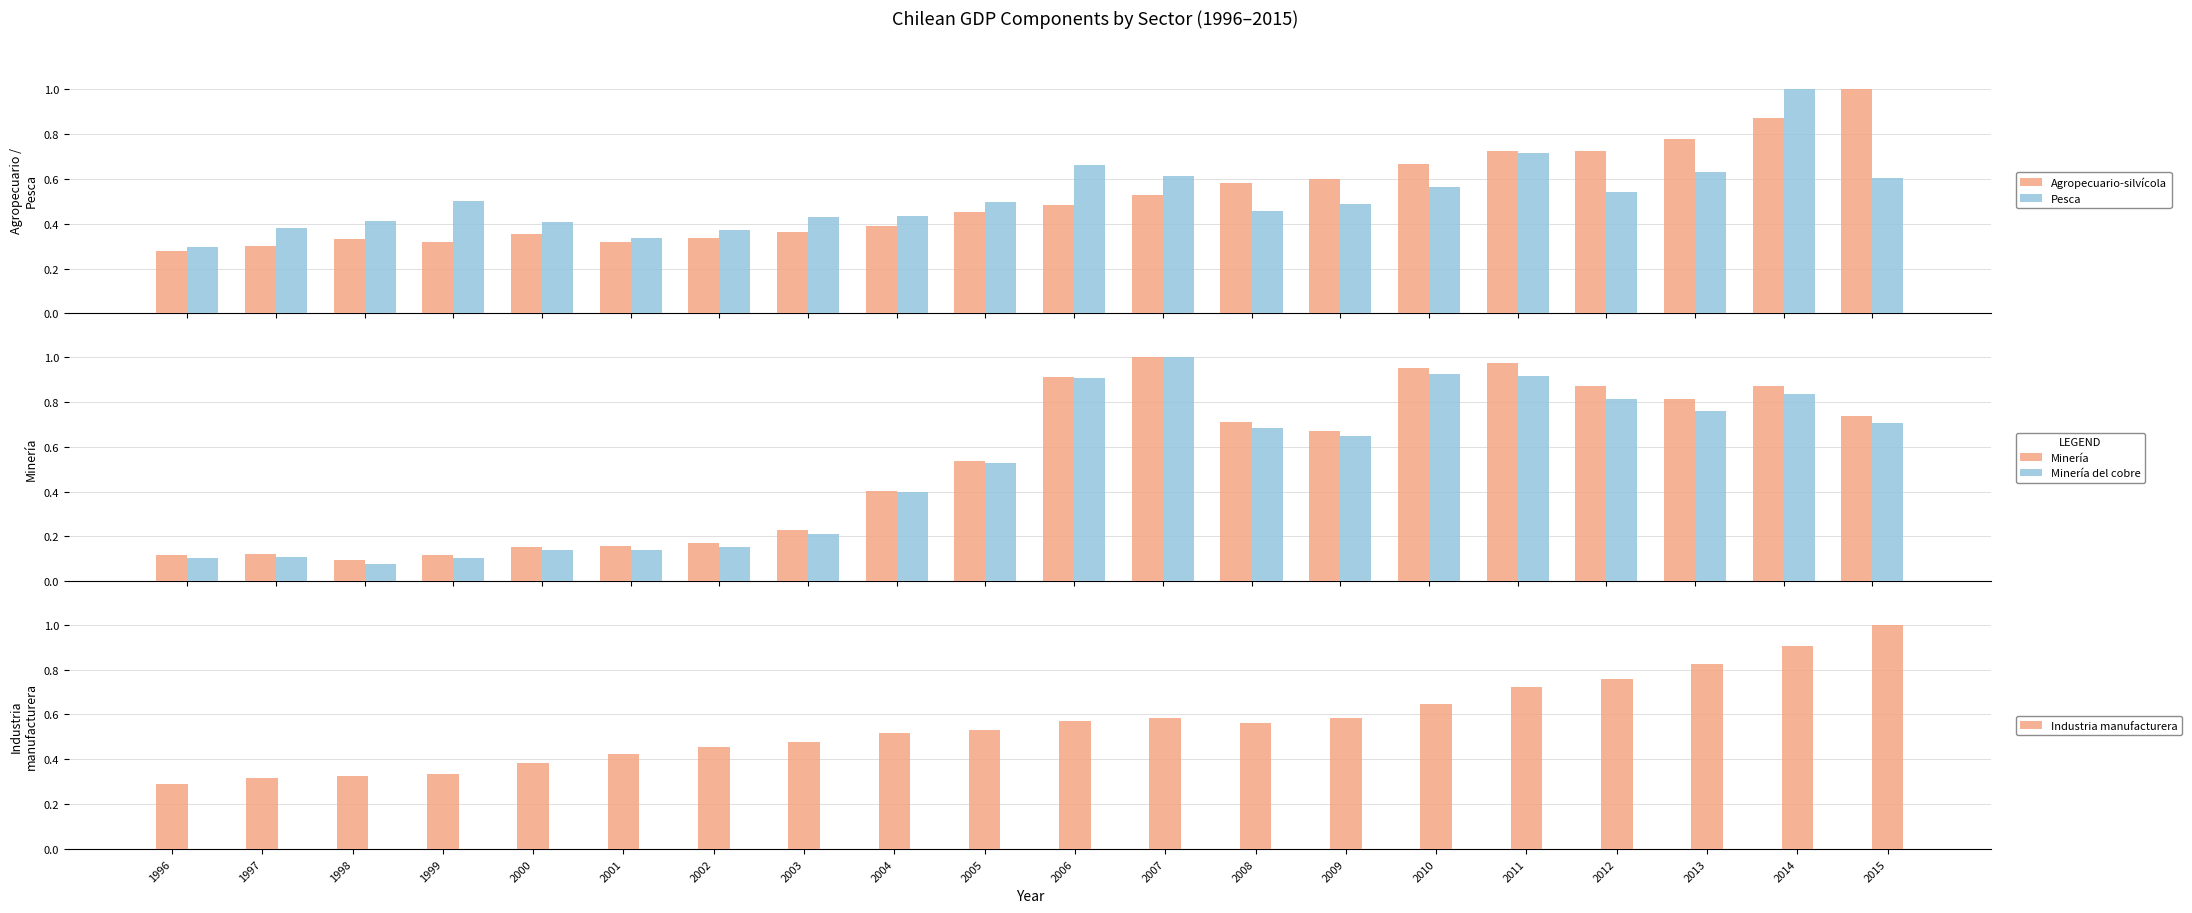

Reading left to right, transcribe all the data shown in this chart.

Agropecuario-silvícola: 1996=0.3	1997=0.3	1998=0.3	1999=0.3	2000=0.4	2001=0.3	2002=0.3	2003=0.4	2004=0.4	2005=0.5	2006=0.5	2007=0.5	2008=0.6	2009=0.6	2010=0.7	2011=0.7	2012=0.7	2013=0.8	2014=0.9	2015=1.0
Pesca: 1996=0.3	1997=0.4	1998=0.4	1999=0.5	2000=0.4	2001=0.3	2002=0.4	2003=0.4	2004=0.4	2005=0.5	2006=0.7	2007=0.6	2008=0.5	2009=0.5	2010=0.6	2011=0.7	2012=0.5	2013=0.6	2014=1.0	2015=0.6
Minería: 1996=0.1	1997=0.1	1998=0.1	1999=0.1	2000=0.2	2001=0.2	2002=0.2	2003=0.2	2004=0.4	2005=0.5	2006=0.9	2007=1.0	2008=0.7	2009=0.7	2010=1.0	2011=1.0	2012=0.9	2013=0.8	2014=0.9	2015=0.7
Minería del cobre: 1996=0.1	1997=0.1	1998=0.1	1999=0.1	2000=0.1	2001=0.1	2002=0.2	2003=0.2	2004=0.4	2005=0.5	2006=0.9	2007=1.0	2008=0.7	2009=0.6	2010=0.9	2011=0.9	2012=0.8	2013=0.8	2014=0.8	2015=0.7
Industria manufacturera: 1996=0.3	1997=0.3	1998=0.3	1999=0.3	2000=0.4	2001=0.4	2002=0.5	2003=0.5	2004=0.5	2005=0.5	2006=0.6	2007=0.6	2008=0.6	2009=0.6	2010=0.6	2011=0.7	2012=0.8	2013=0.8	2014=0.9	2015=1.0